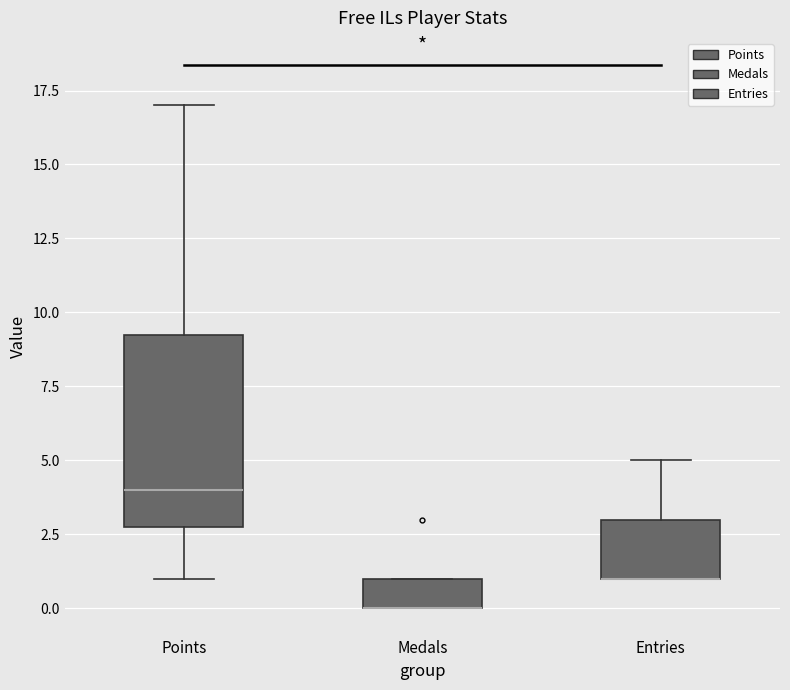

Reading left to right, read every box against the y-axis: the position of its median line, the range the box covers, and the ends of its whiskers. The values are not printed on the chart, so give them approximately, as read against the axis.

Points: median 4.0, box 3.0 to 9.5, whiskers 1.0 to 17.0
Medals: median 0.0 (drawn on the box's lower edge), box 0.0 to 1.0, whiskers 0.0 to 1.0
Entries: median 1.0 (drawn on the box's lower edge), box 1.0 to 3.0, whiskers 1.0 to 5.0